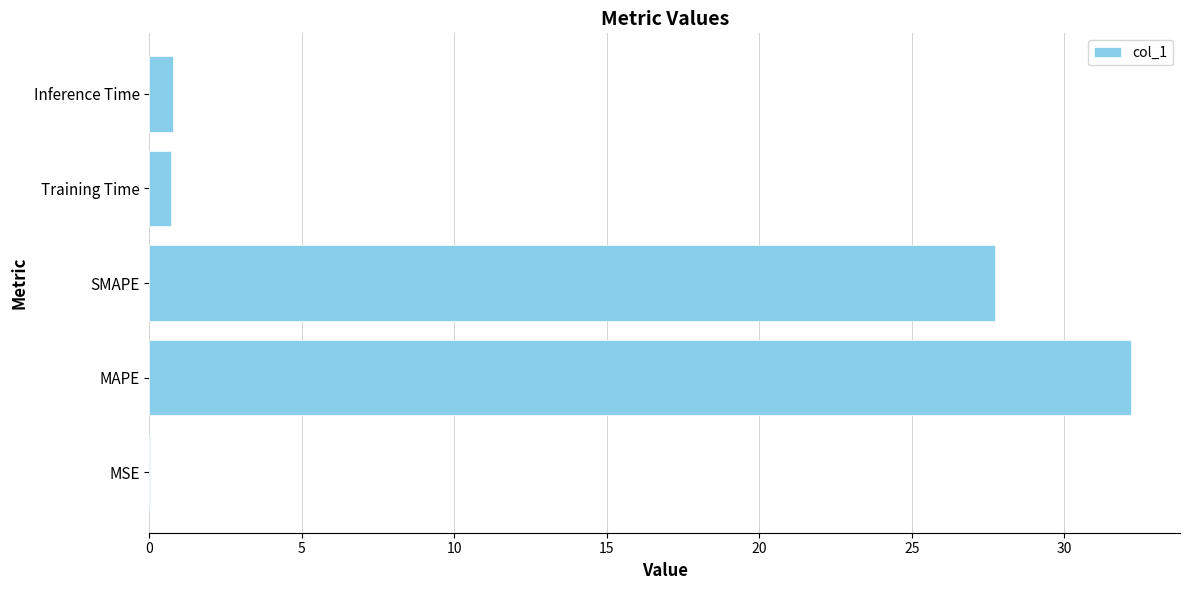

Does the chart contain stacked bars?

No